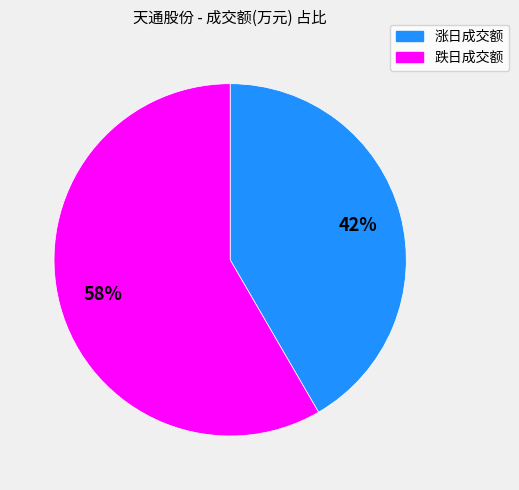

How many slices are in this pie chart?

2